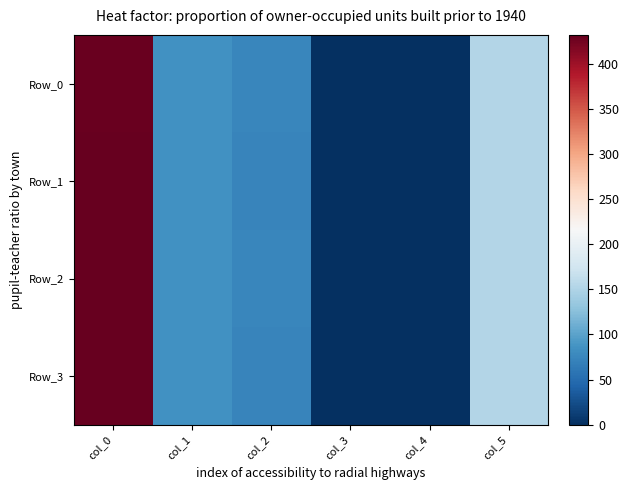

Between col_0 and col_4, which is larger?

col_0